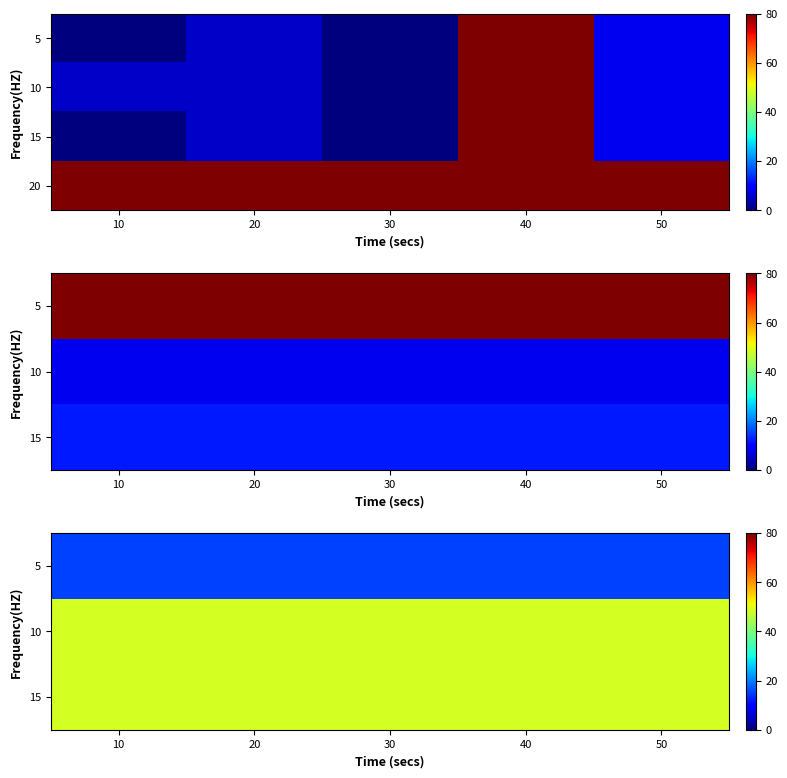

What is the spread (max minus min) of values at 30?

65.0